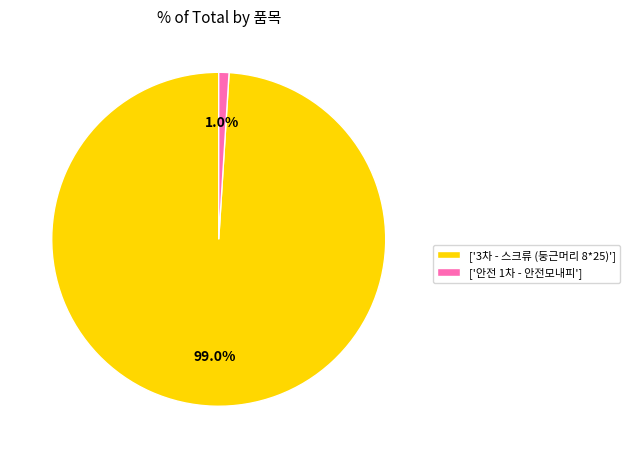

Which slice represents more than half of the pie?

['3차 - 스크류 (둥근머리 8*25)']